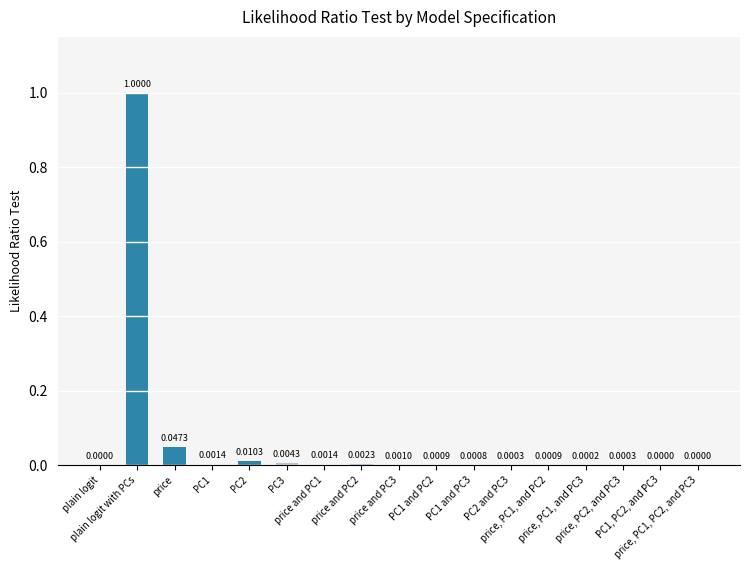

What is the sum of all values?

1.1